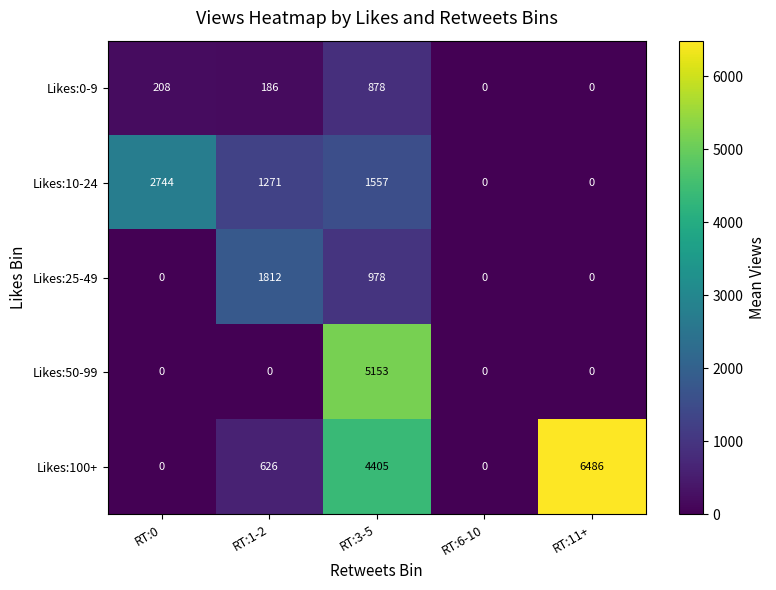

Is the value of Likes:10-24 at RT:0 greater than the value of Likes:25-49 at RT:3-5?

Yes